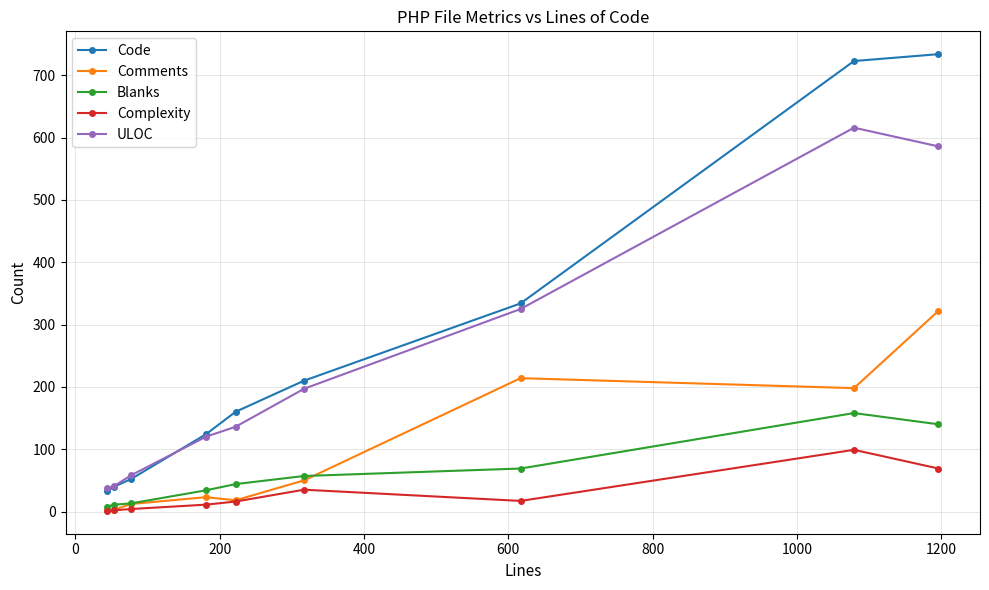

What is the smallest value displayed?

1